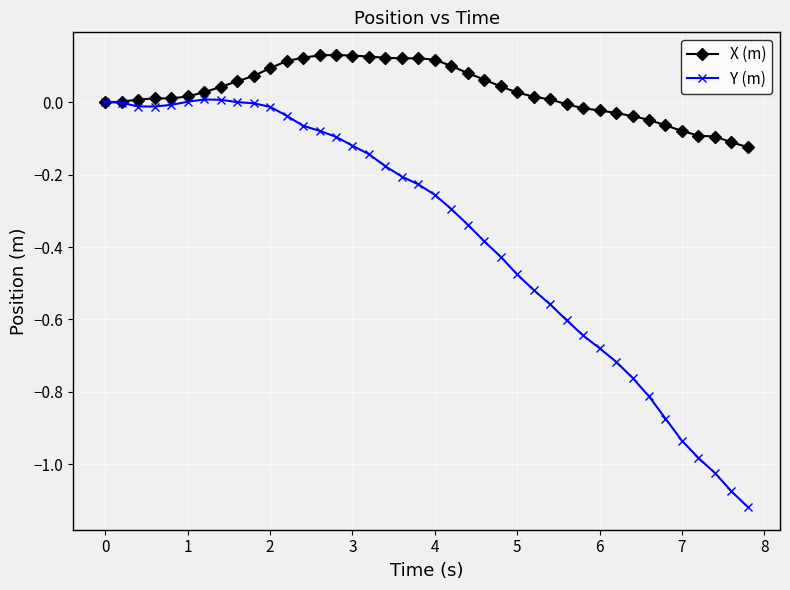

List the series in order of their peak value, lowest first.

Y (m), X (m)